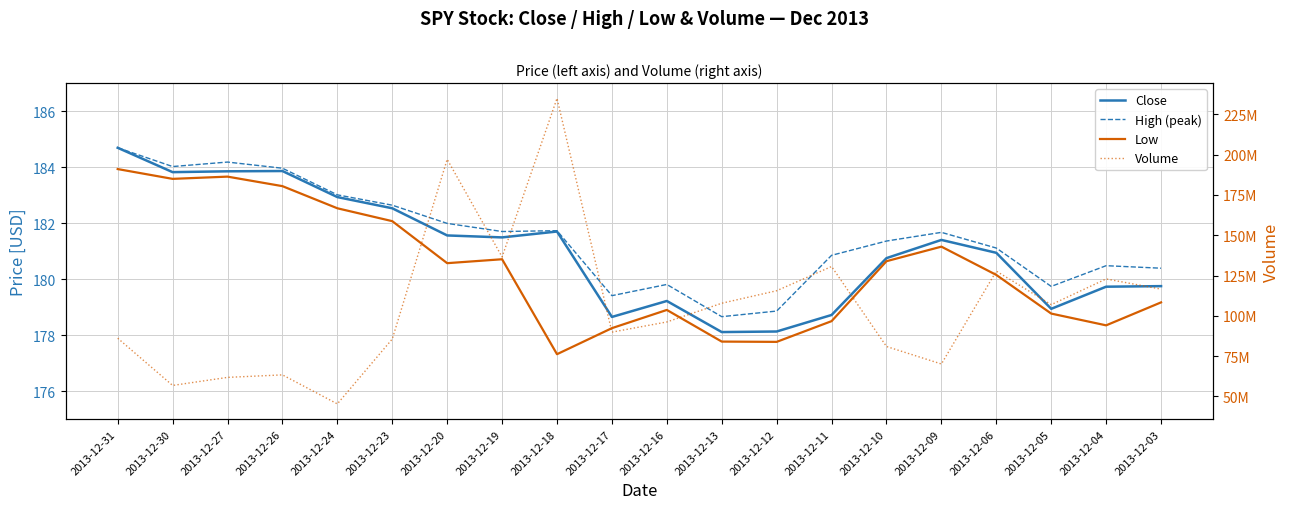

What is the difference between the highest and lowest values at 2013-12-31?

86119716.1